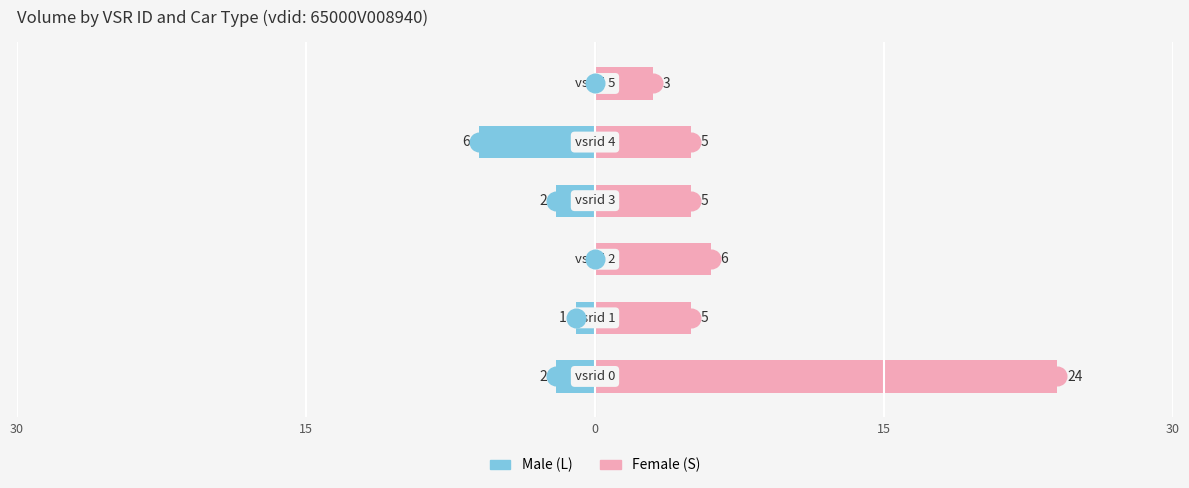

Which series has the largest Y range (max minus min)?

Female (S)